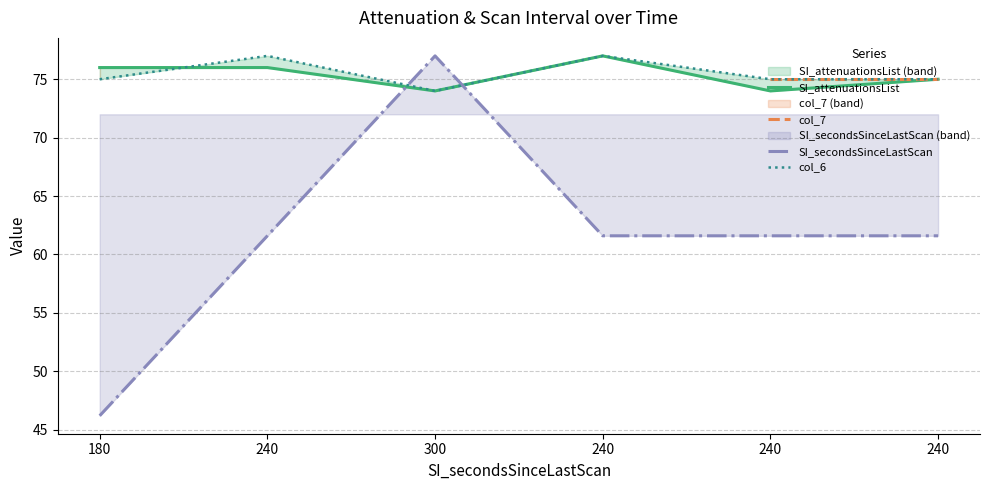

At how many categories does at least one series exceed 68?

6